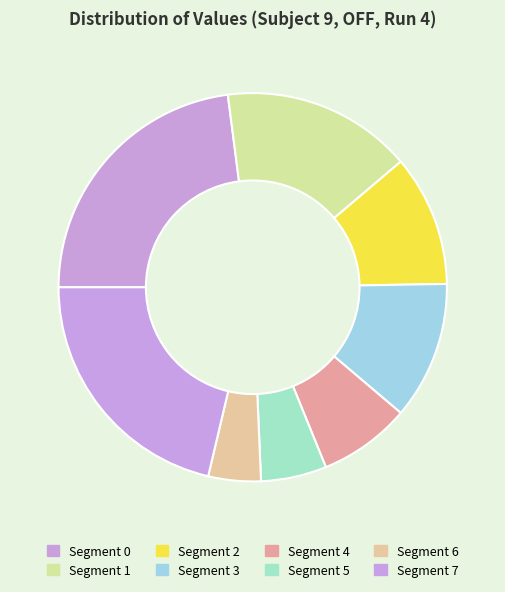

Which slice is the smallest?

6